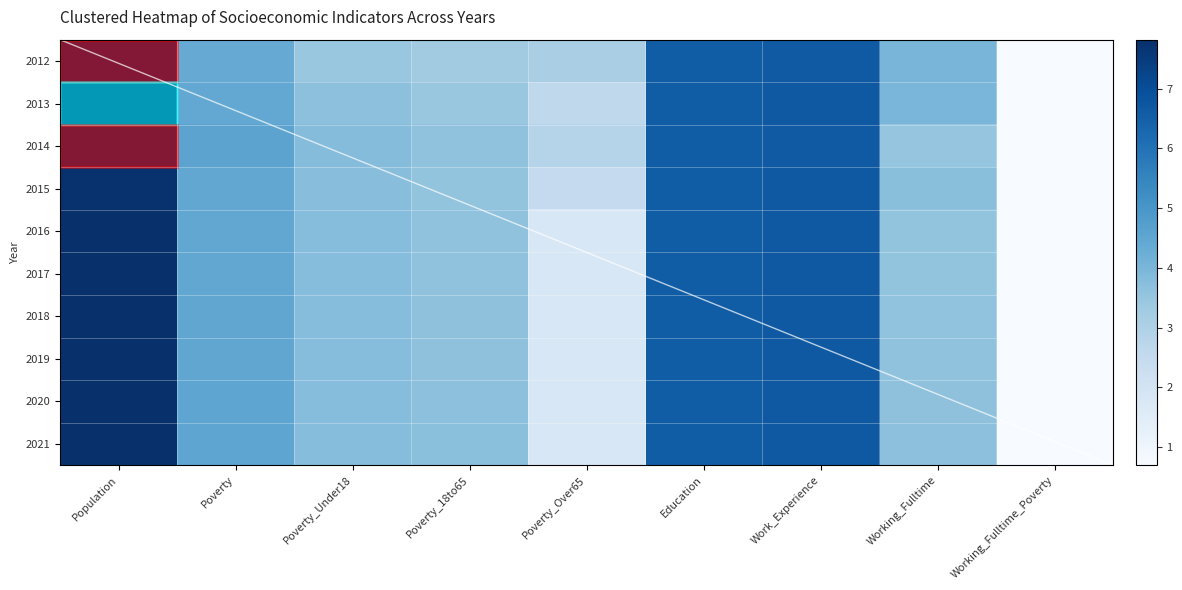

The value of 2012 at Poverty_Over65 is 3.1. True or false?

True